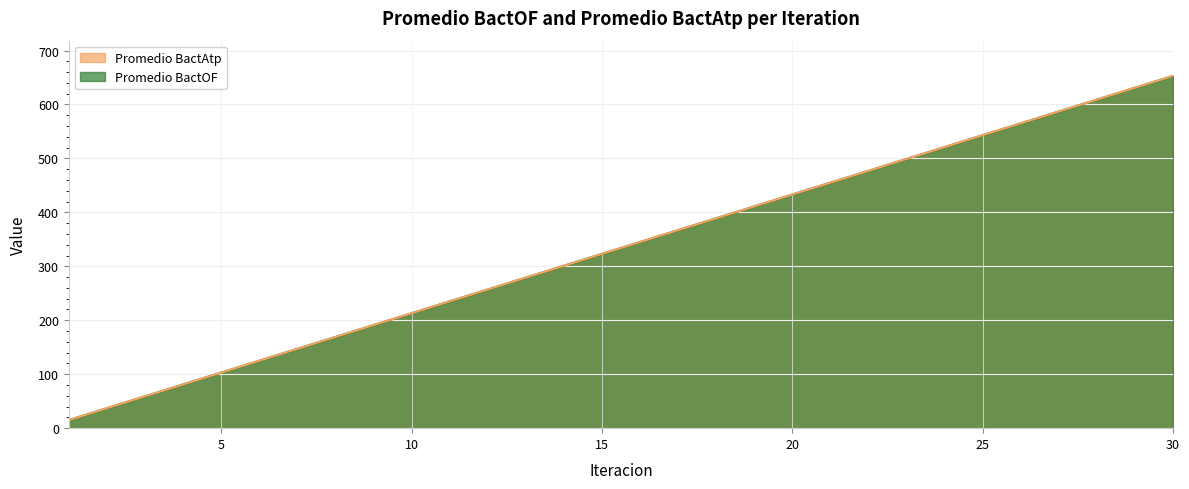

True or false: Promedio BactOF has a value of 323 at 10.

False